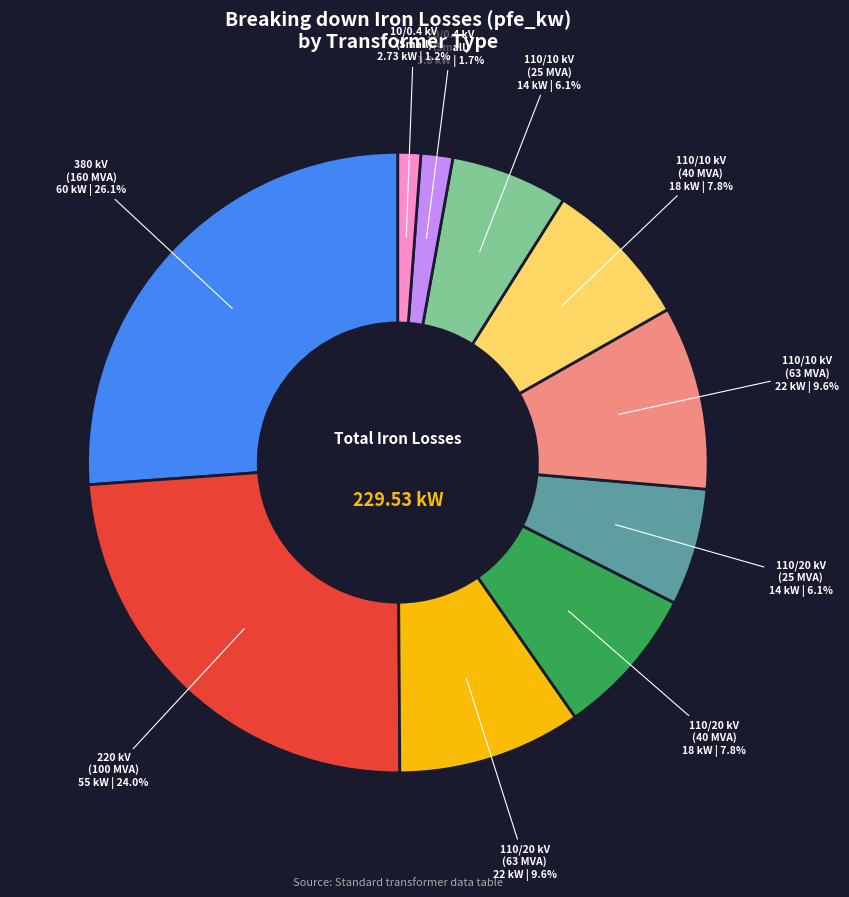

What is the total percentage of 110/10 kV (40 MVA) and 10/0.4 kV (Small)?

9.0%